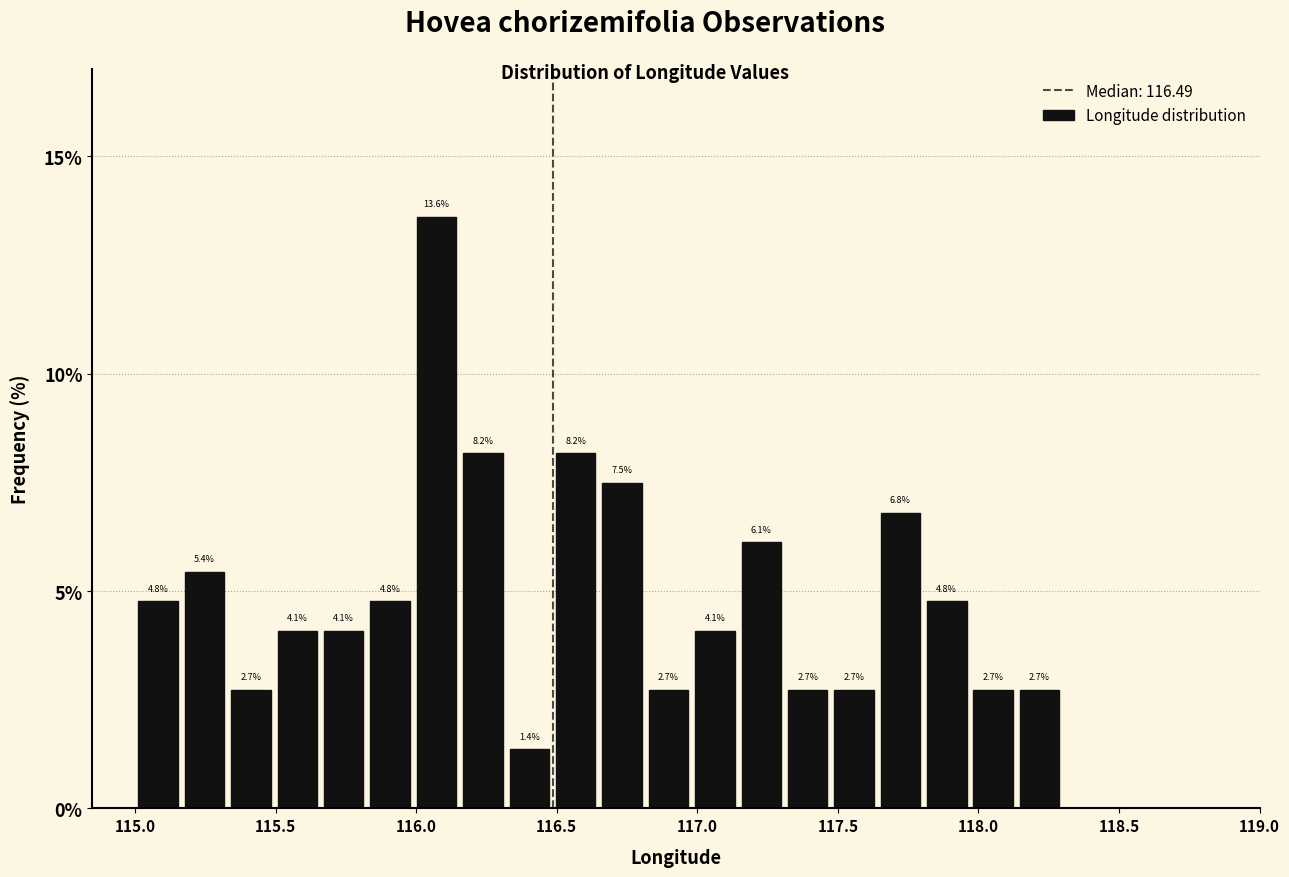

Around what value on the x-axis is the tallest bar? Give the approximate position of its centre, as read against the axis.

116.05